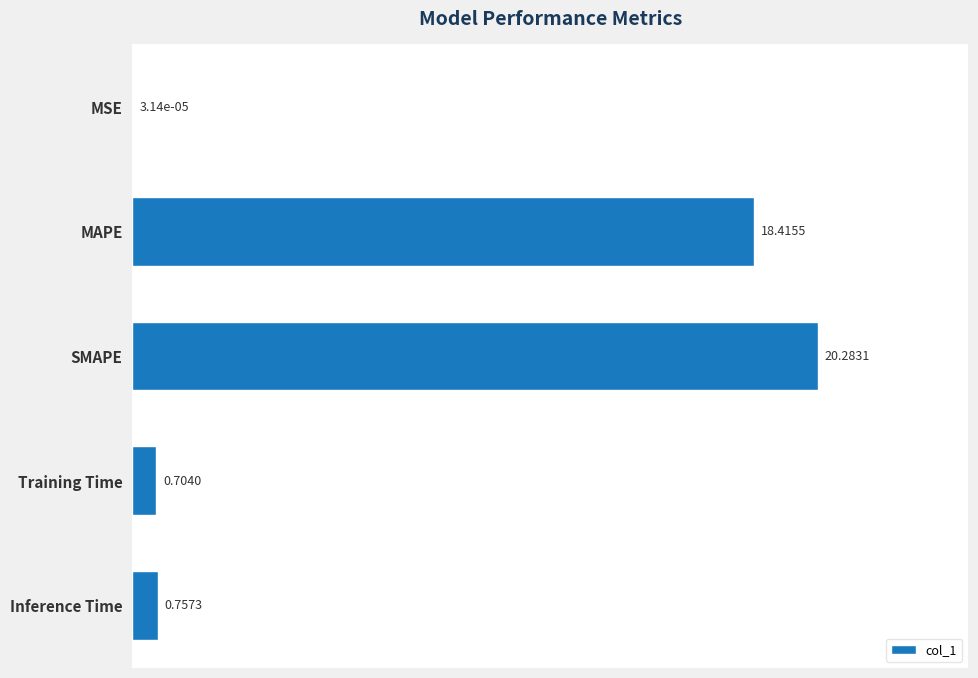

Does the chart contain stacked bars?

No